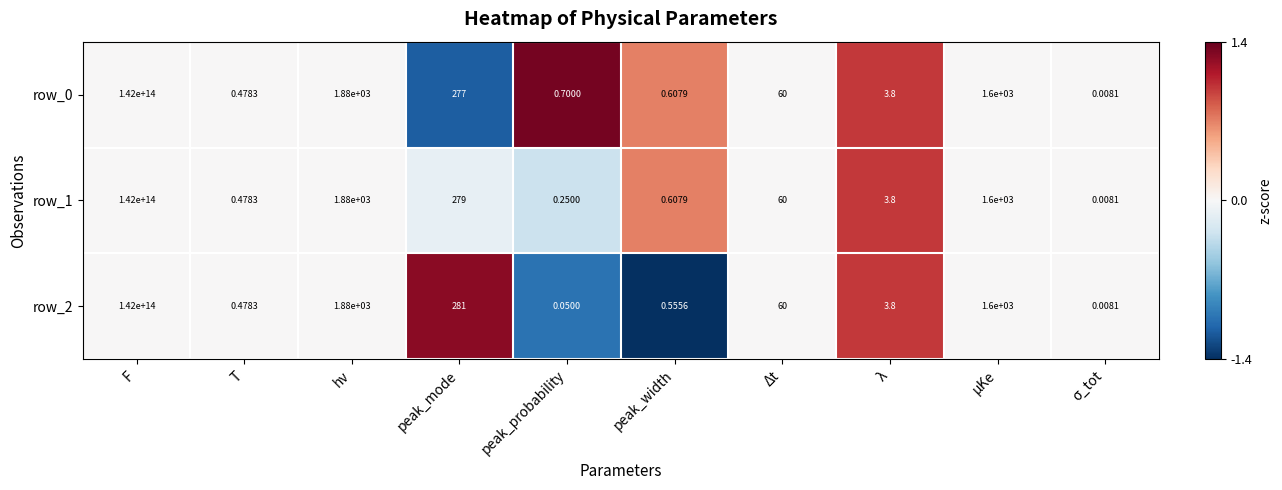

How many series are shown in this chart?

3